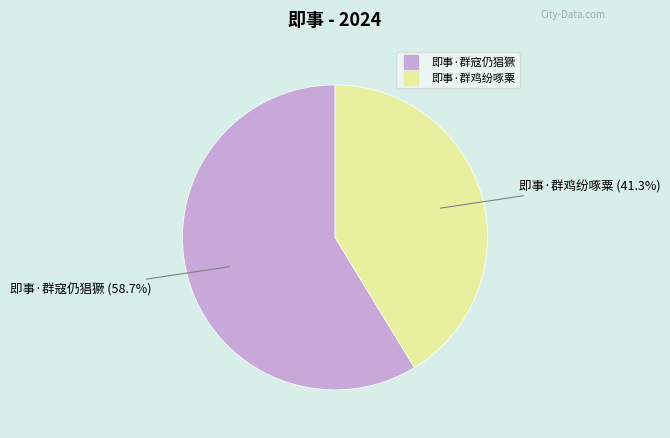

What percentage is the 即事·群寇仍猖獗 slice, to the nearest percent?

59%